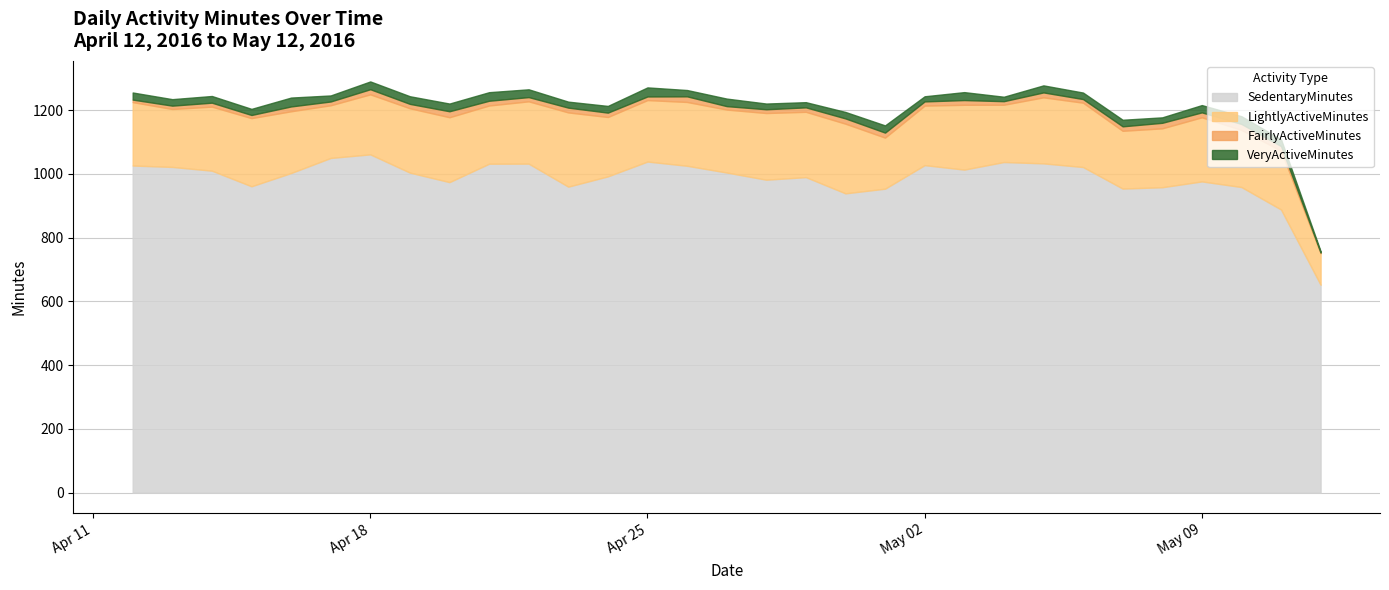

What is the spread (max minus min) of values at 2016-04-28?

969.9